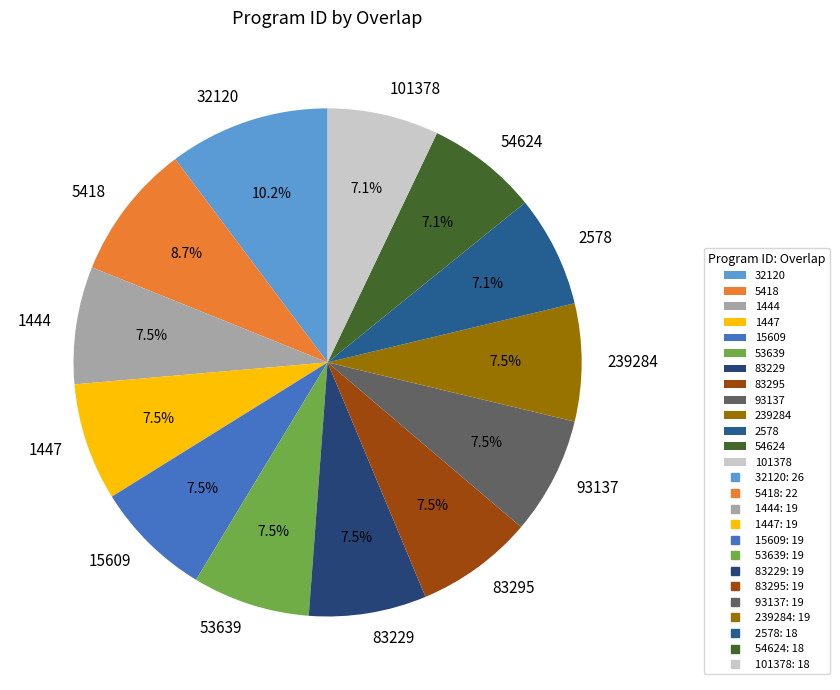

How many slices are in this pie chart?

13